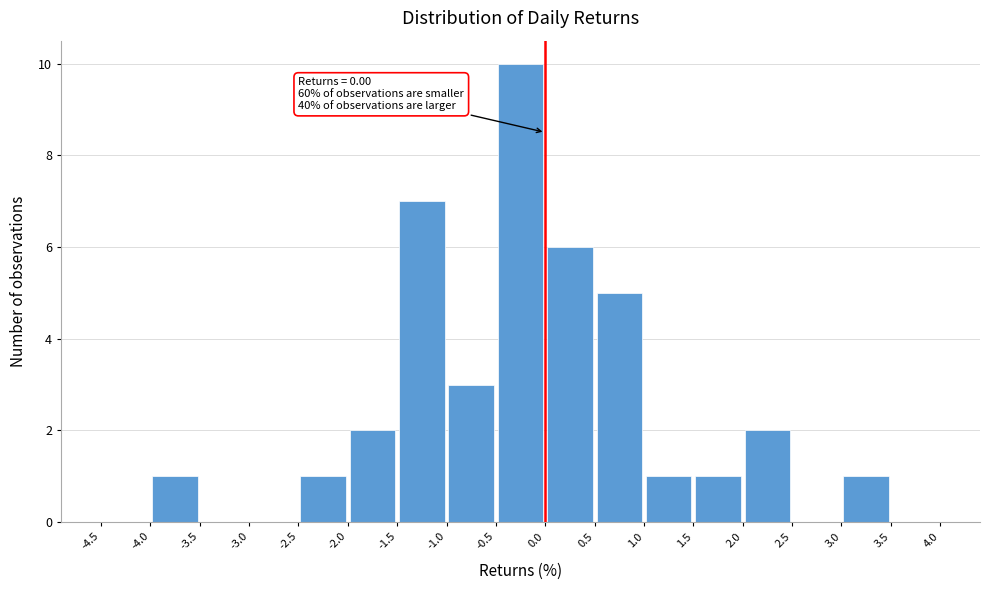

Which range on the x-axis has the tallest bar?

-0.5 to 0.0